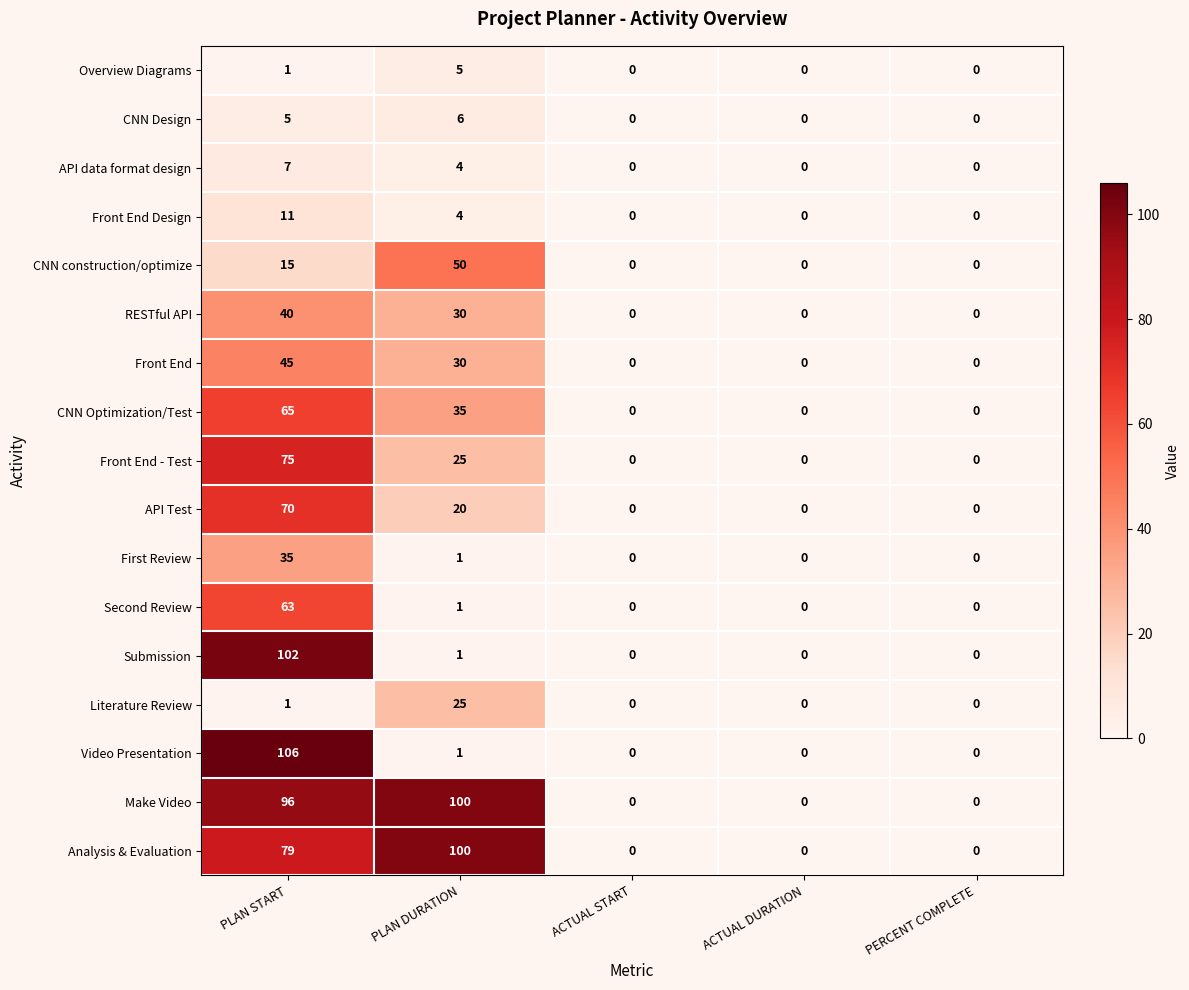

Is it true that Front End equals 0 at ACTUAL START?

True